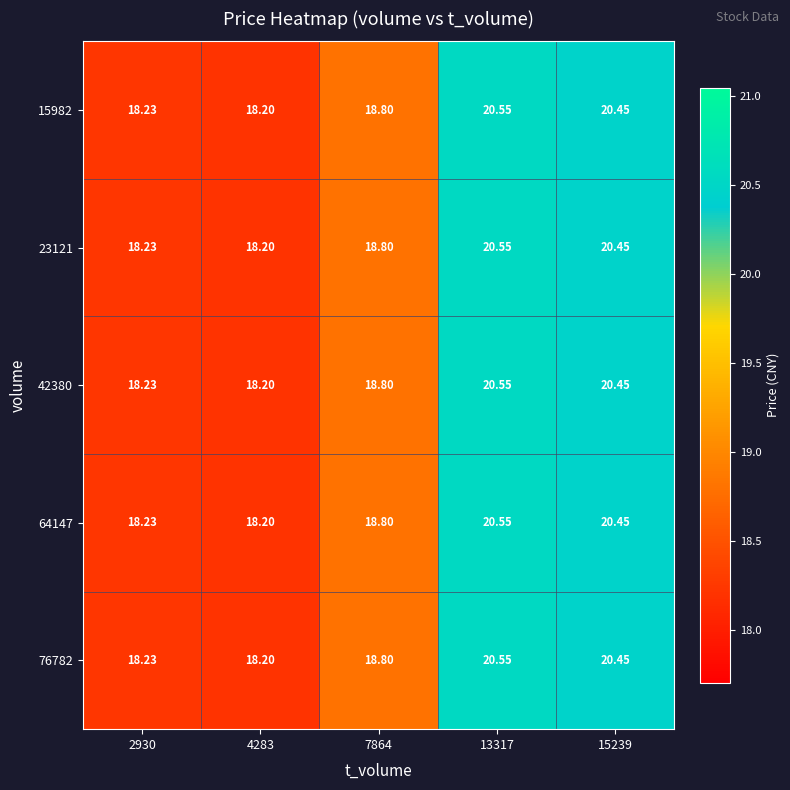

Is the value of 23121 at 4283 greater than the value of 42380 at 2930?

No